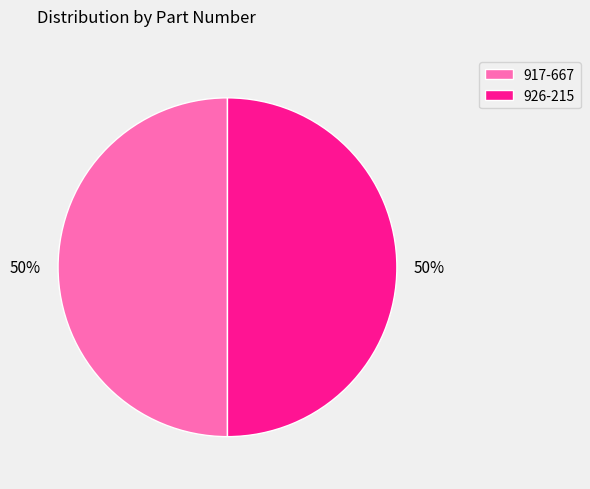

What is the ratio of the value at 926-215 to the value at 917-667?

1.0